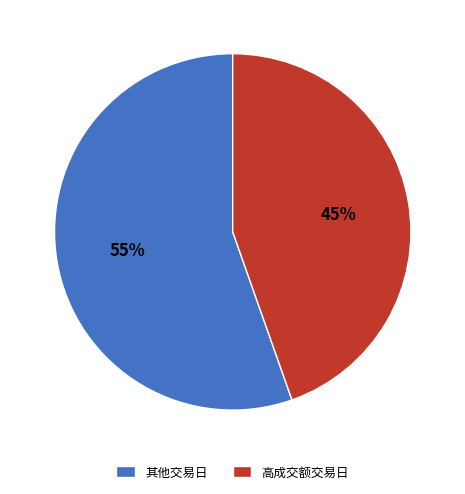

True or false: 高成交额交易日 accounts for 55% of the total.

False